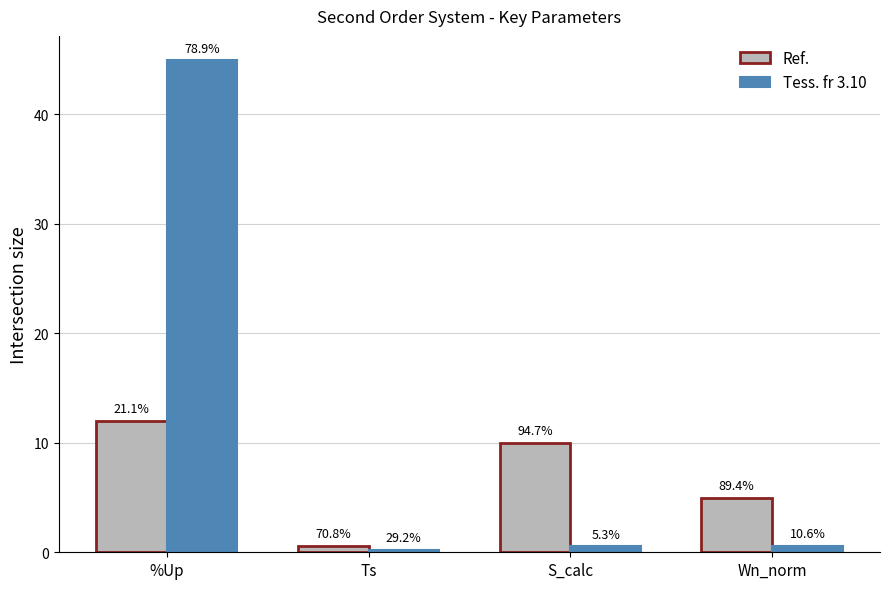

Reading left to right, list all the values displayed in this chart.

Ref.: 12.0	0.6	10.0	5.0
Tess. fr 3.10: 44.9	0.2	0.6	0.6